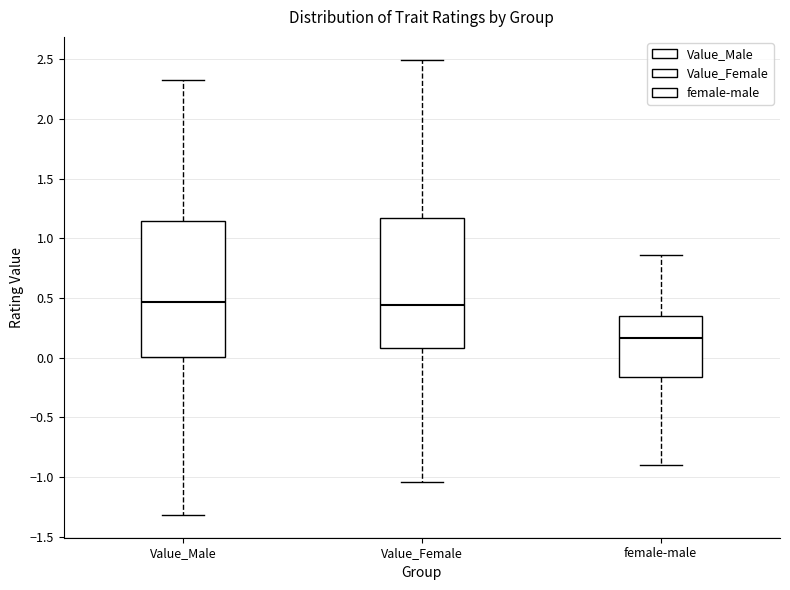

Reading left to right, read every box against the y-axis: the position of its median line, the range the box covers, and the ends of its whiskers. The values are not printed on the chart, so give them approximately, as read against the axis.

Value_Male: median 0.45, box 0.00 to 1.15, whiskers -1.30 to 2.30
Value_Female: median 0.45, box 0.10 to 1.15, whiskers -1.05 to 2.50
female-male: median 0.15, box -0.15 to 0.35, whiskers -0.90 to 0.85